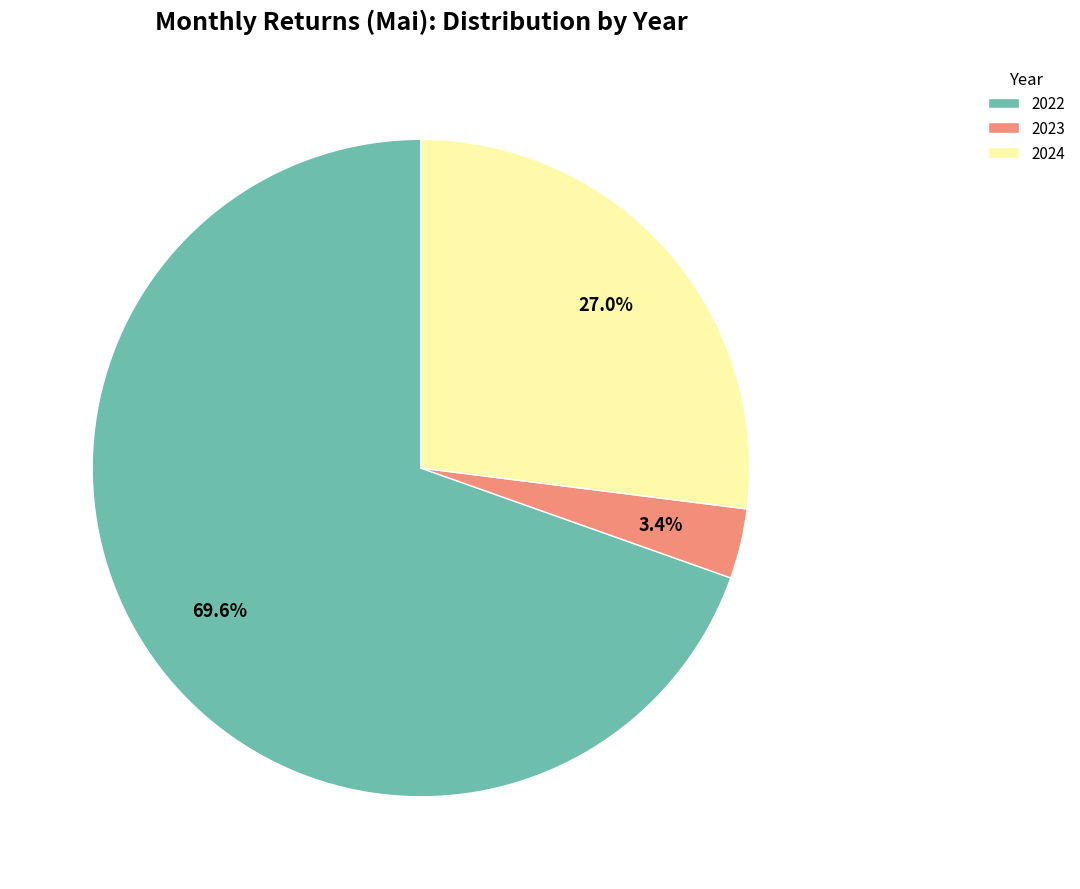

Rank the categories by value from highest to lowest.

2022, 2024, 2023